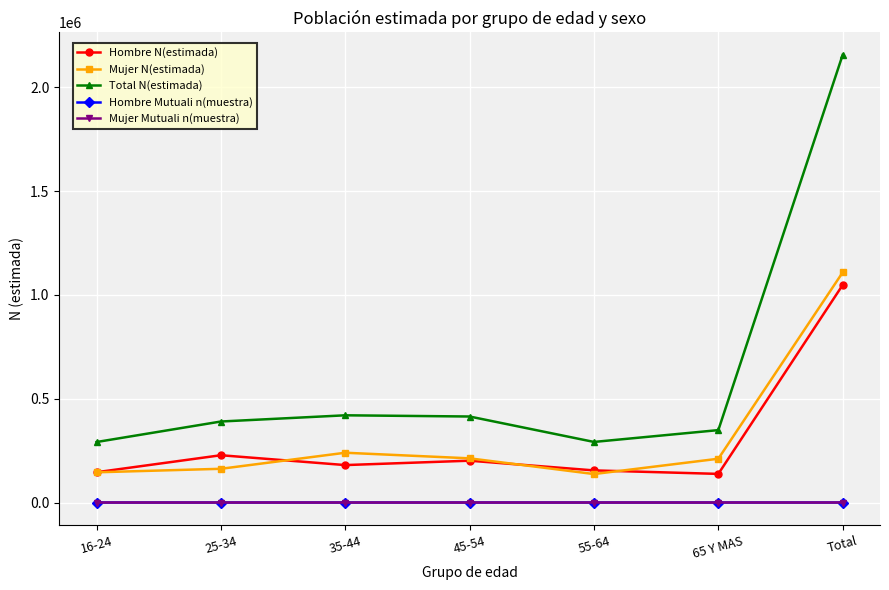

True or false: Total N(estimada) and Mujer N(estimada) cross at least once.

False